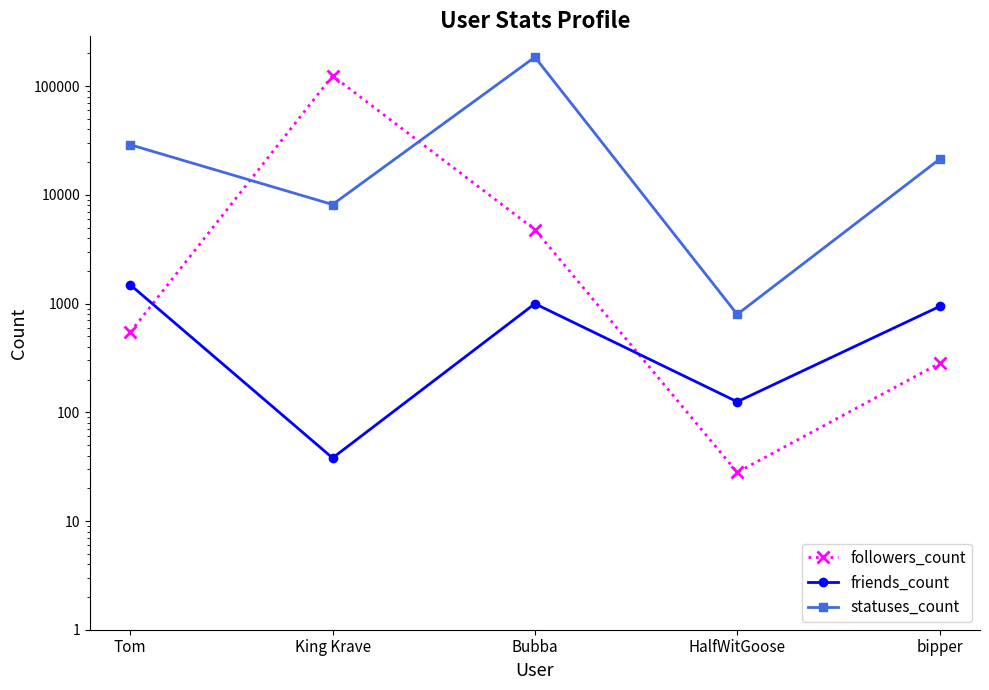

Rank the series at Tom from lowest to highest value.

followers_count, friends_count, statuses_count